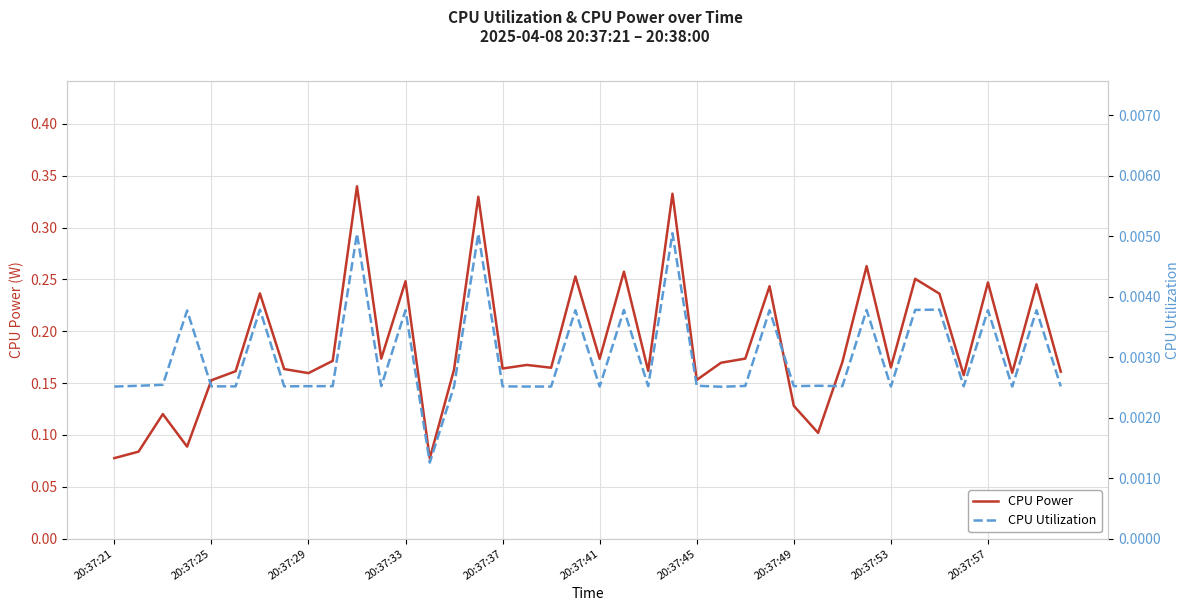

How many CPU Power values are between 0 and 1?

40